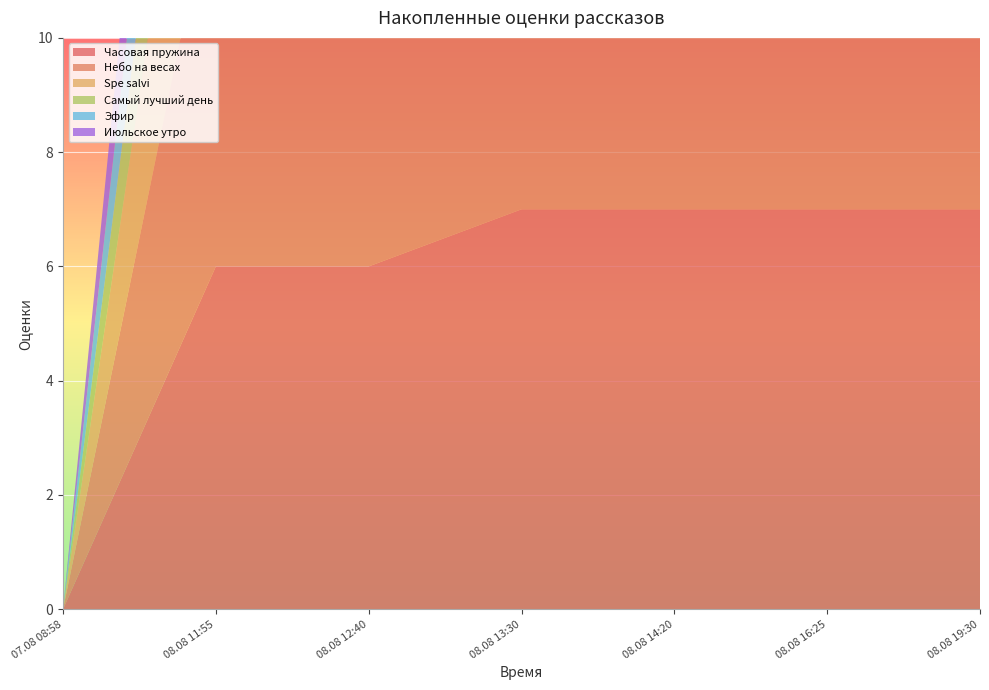

Reading left to right, extract all data points from this chart.

Часовая пружина: 0	6	6	7	7	7	7
Небо на весах: 0	7	7	7	7	7	7
Spe salvi: 0	5	5	5	6	6	6
Самый лучший день: 0	3	3	3	4	4	4
Эфир: 0	3	3	4	5	5	5
Июльское утро: 0	3	3	3	4	4	4